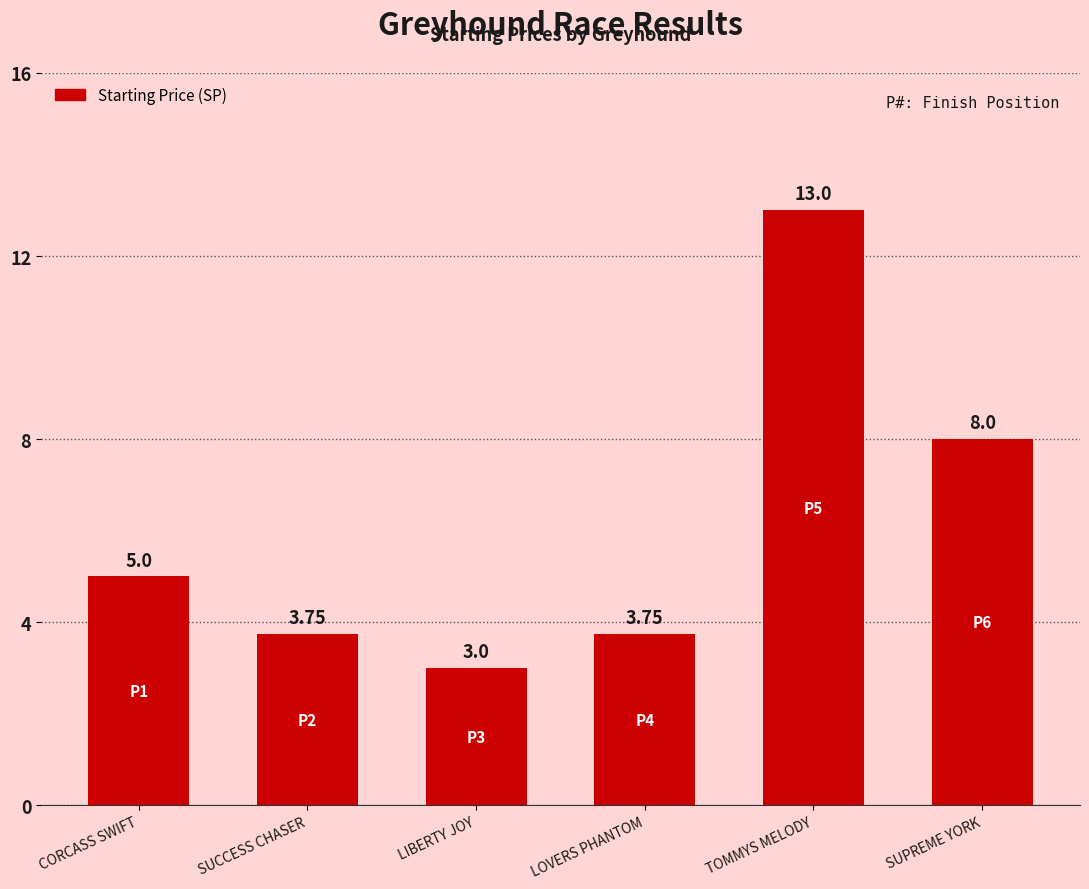

What is the sum of the values at TOMMYS MELODY and SUCCESS CHASER?

16.8